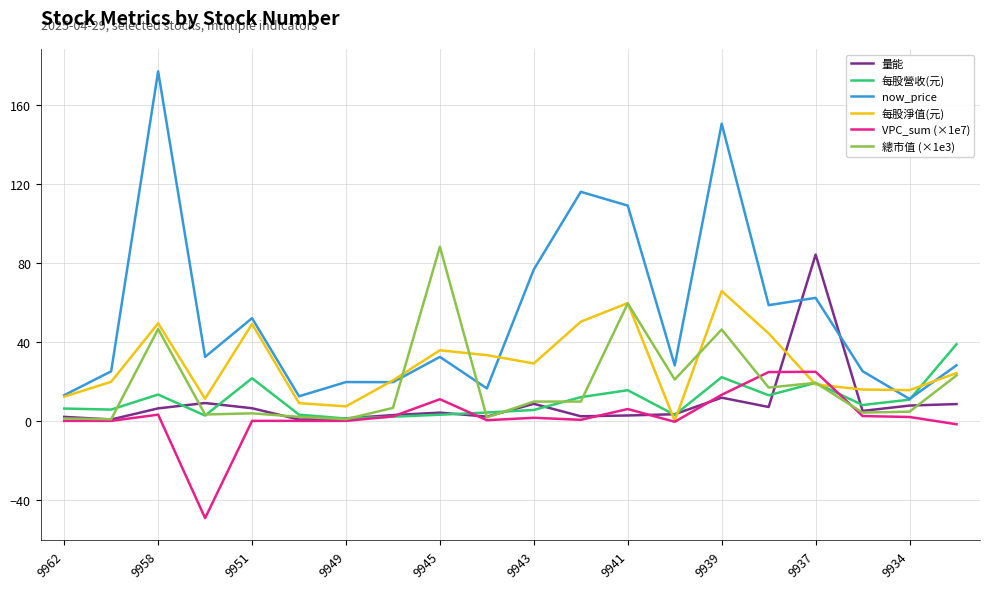

What is the greatest value displayed?

177.0